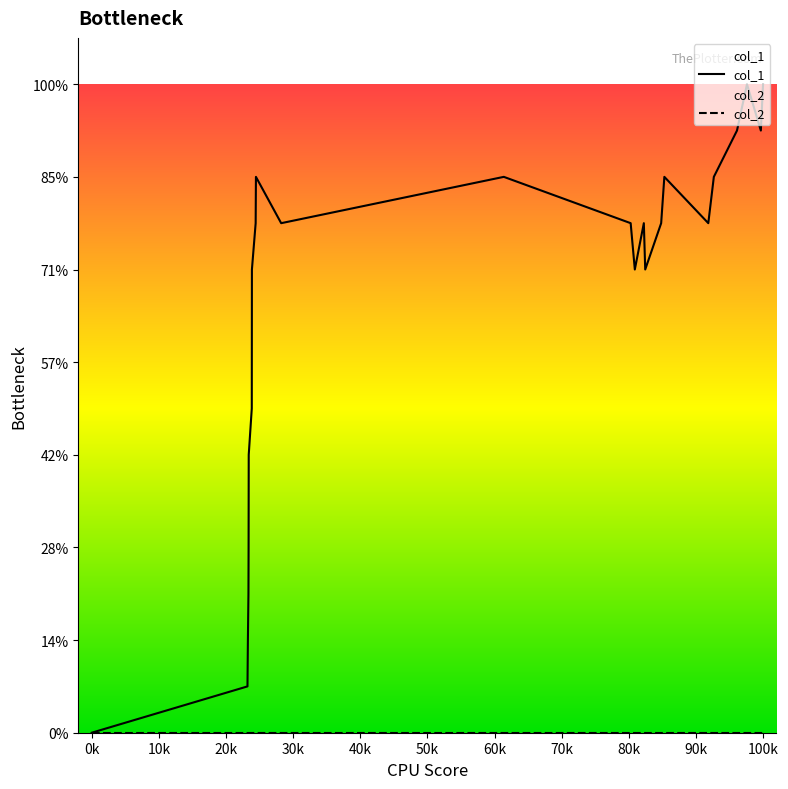

Does the chart have visible grid lines?

No